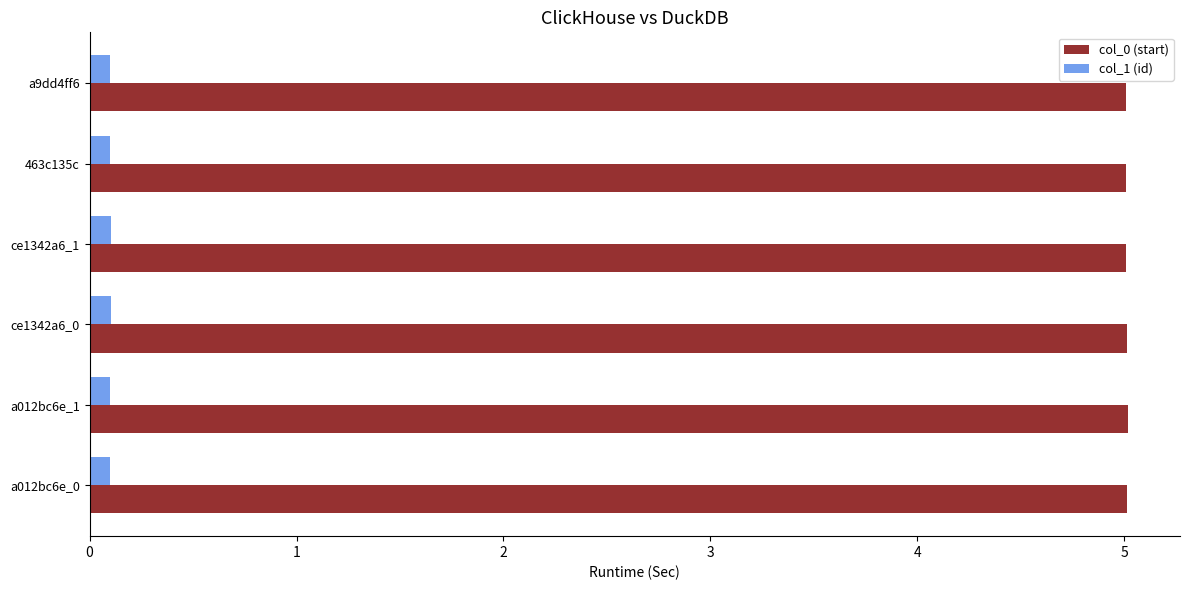

Rank the series by their maximum value, from highest to lowest.

col_0 (start), col_1 (id)